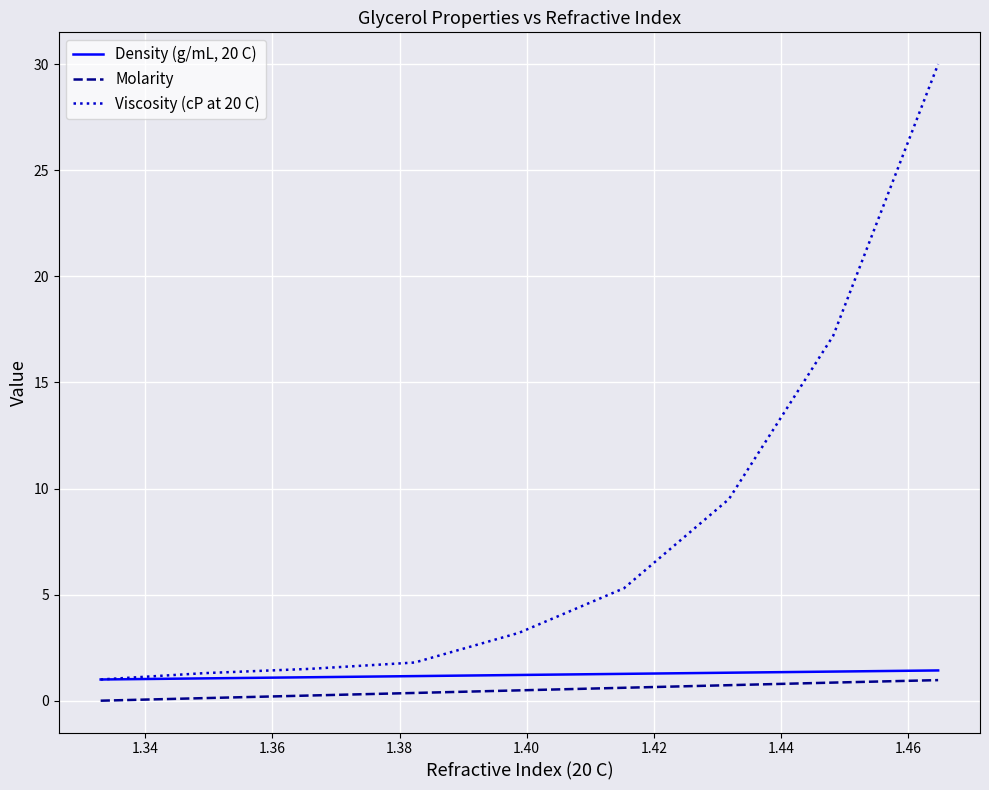

List the series in order of their peak value, lowest first.

Molarity, Density (g/mL, 20 C), Viscosity (cP at 20 C)